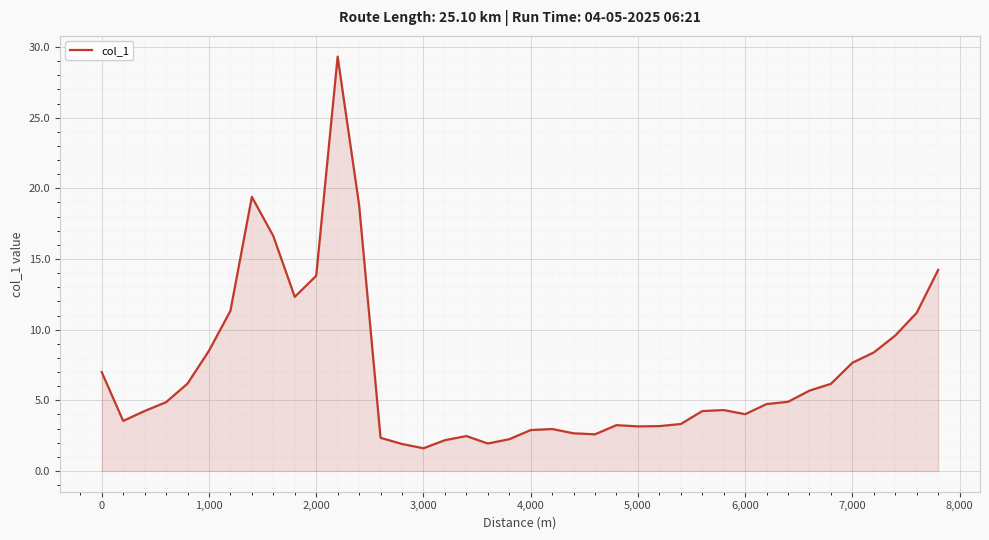

What is the minimum value shown in the chart?

1.6